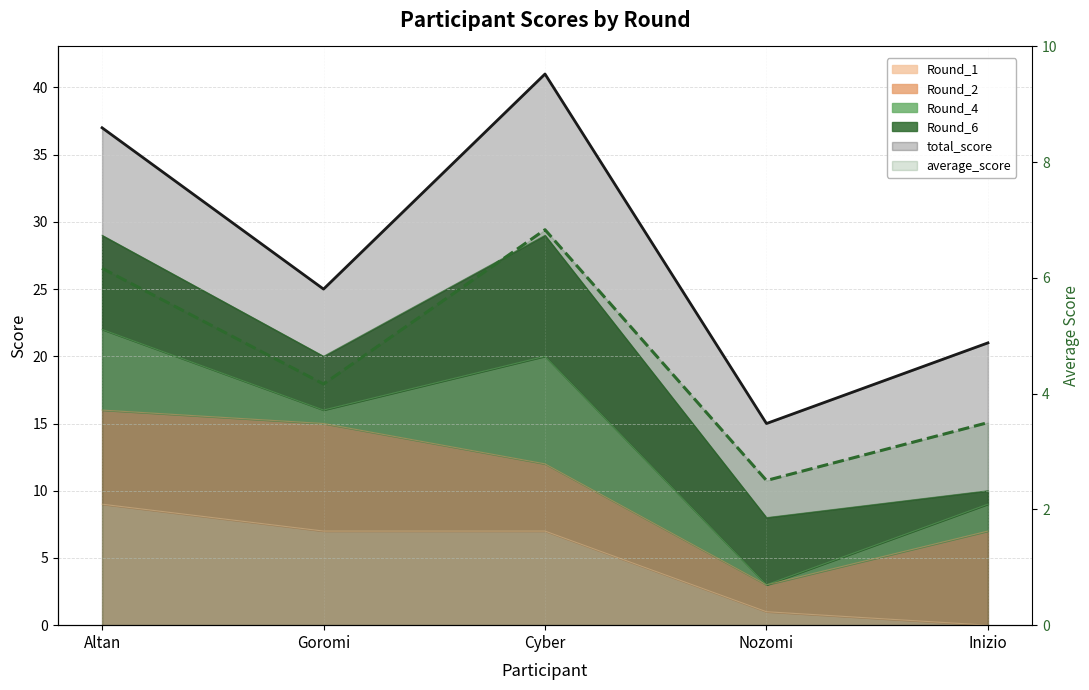

What is the label of the 1st point from the right?

Inizio